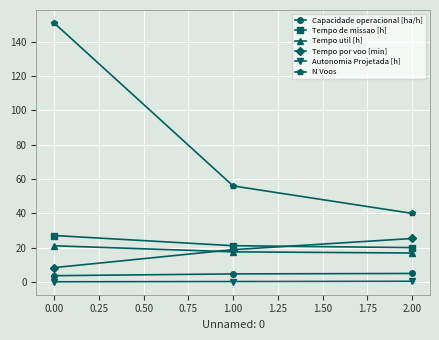

What is the greatest value displayed?

151.0